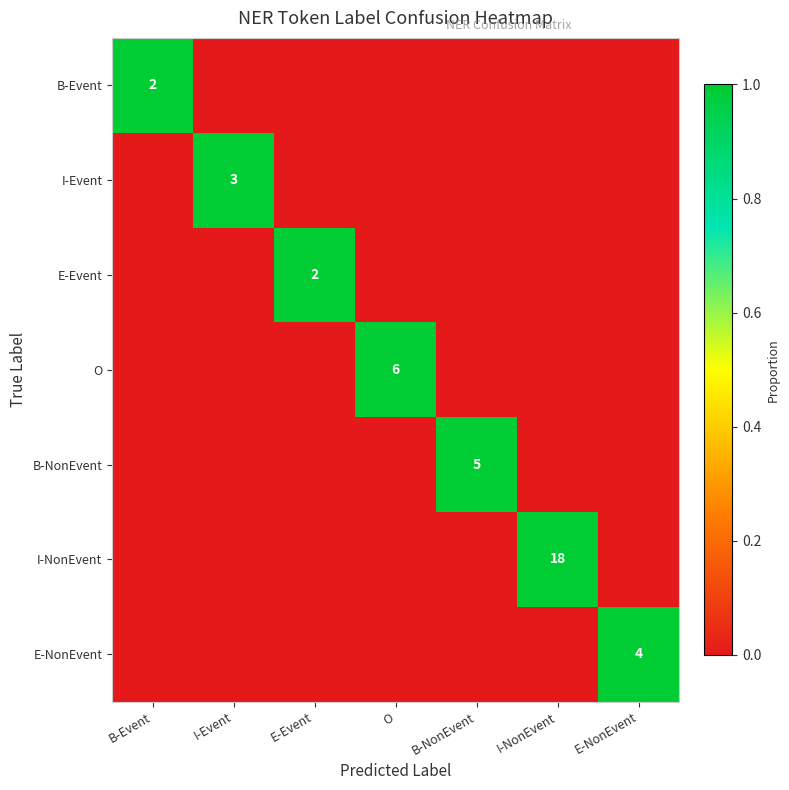

What is the difference between the maximum and second lowest values in the B-Event series?

1